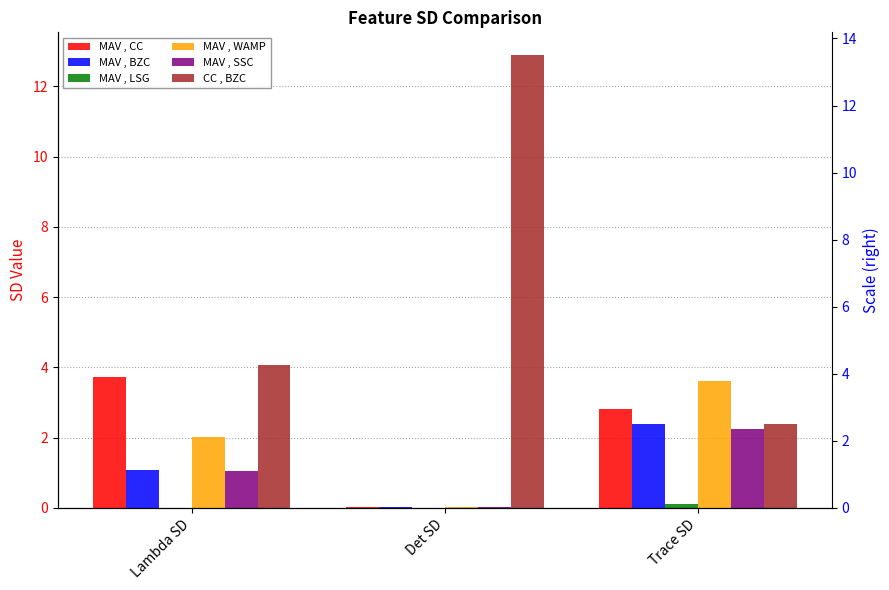

Reading left to right, list all the values displayed in this chart.

MAV , CC: 3.7	0.0	2.8
MAV , BZC: 1.1	0.0	2.4
MAV , LSG: 0.0	0.0	0.1
MAV , WAMP: 2.0	0.0	3.6
MAV , SSC: 1.0	0.0	2.2
CC , BZC: 4.1	12.9	2.4